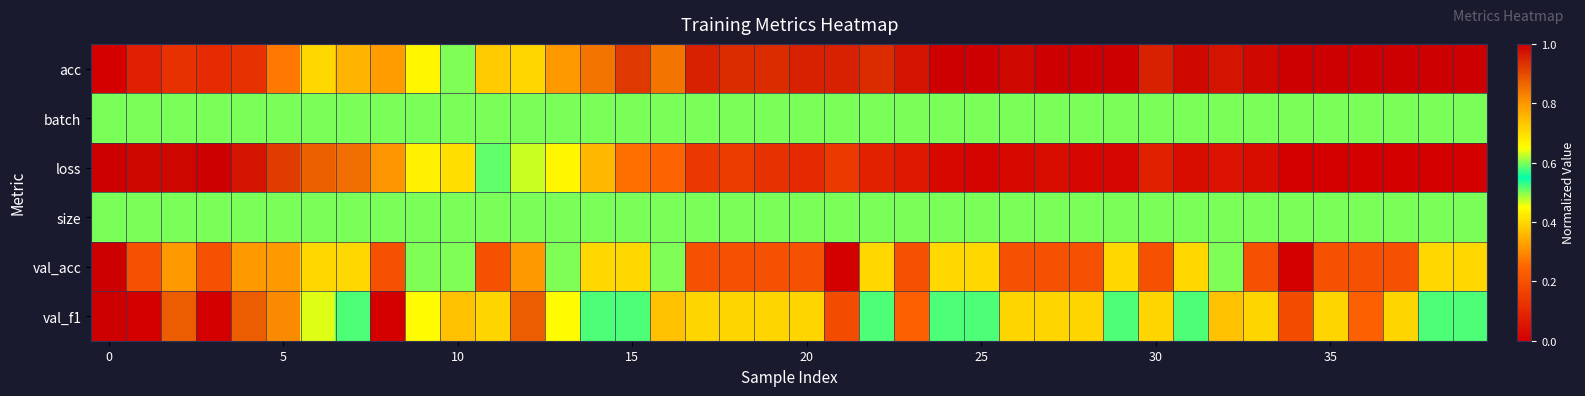

List the series in order of their peak value, highest first.

acc, loss, val_acc, val_f1, batch, size